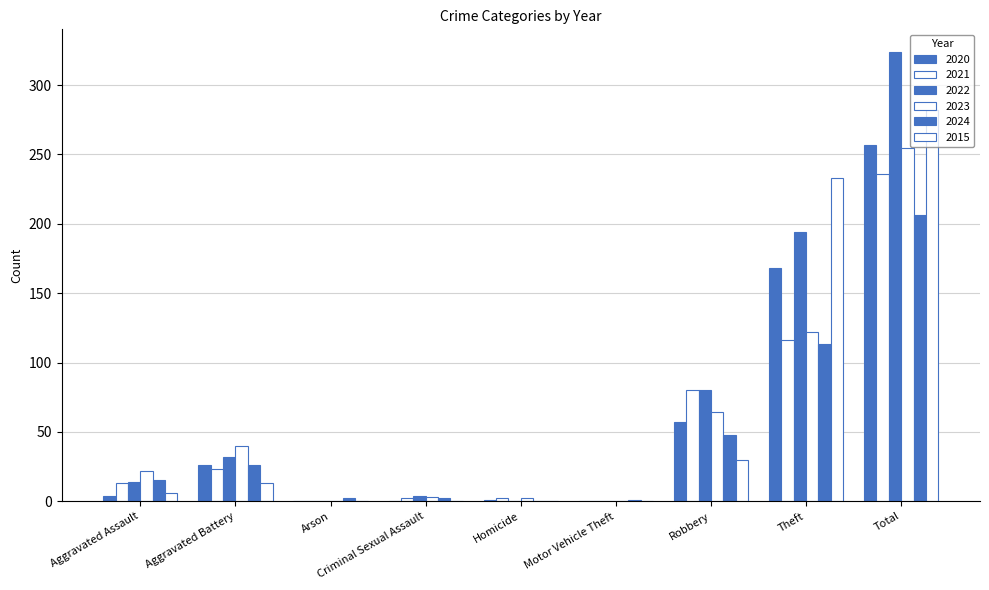

List the series in order of their peak value, highest first.

2022, 2015, 2020, 2023, 2021, 2024